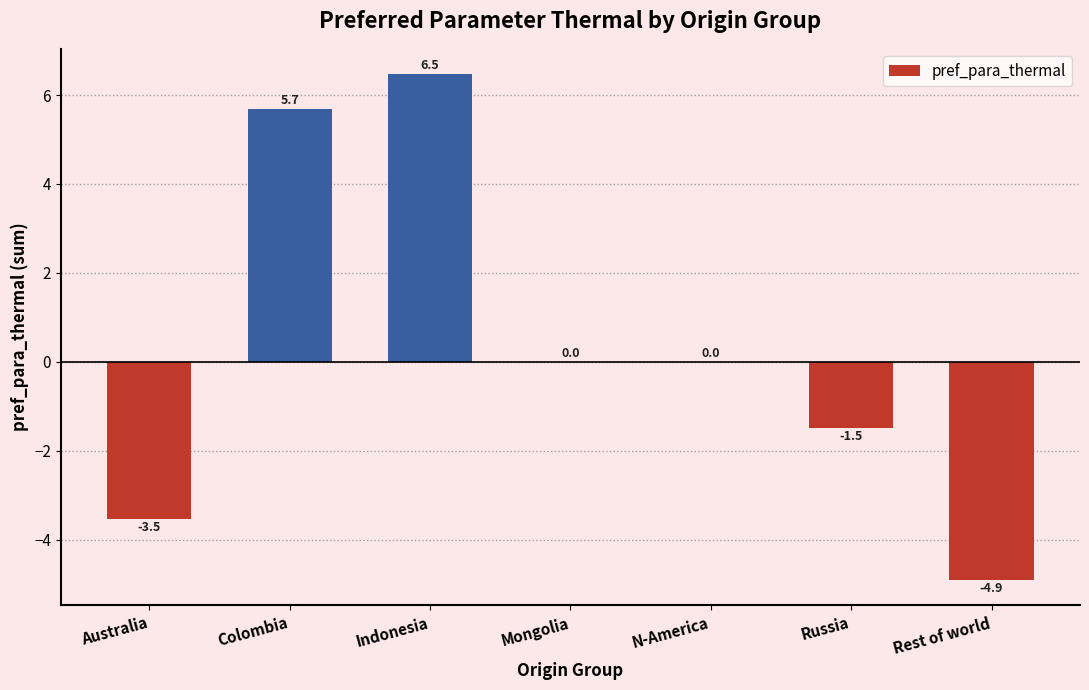

Count the number of categories in the chart.

7